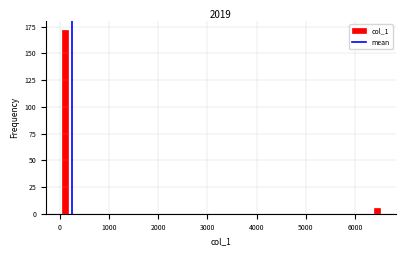

Read against the x-axis, roughly where is the centre of the tallest bar?

100